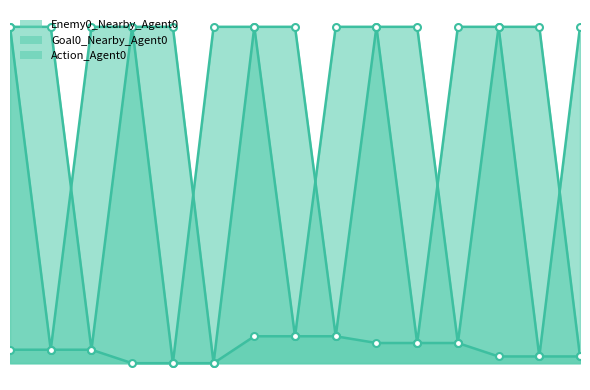

List the series in order of their peak value, highest first.

Enemy0_Nearby_Agent0, Goal0_Nearby_Agent0, Action_Agent0